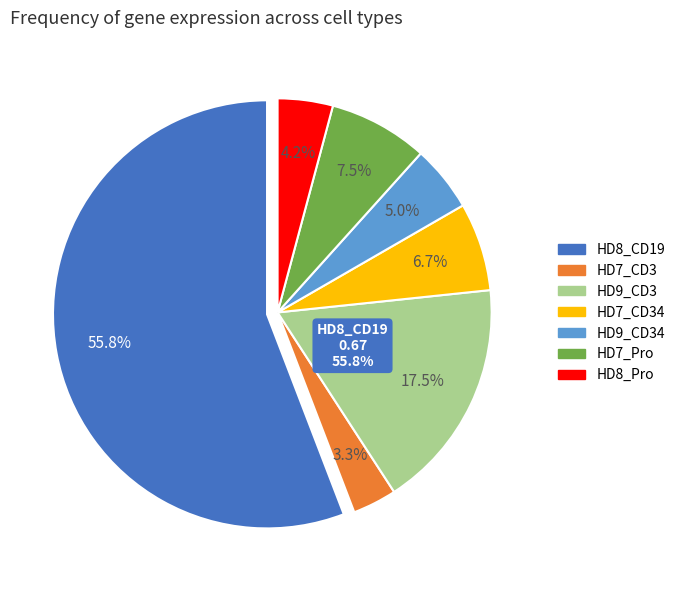

How many segments does this pie chart have?

7